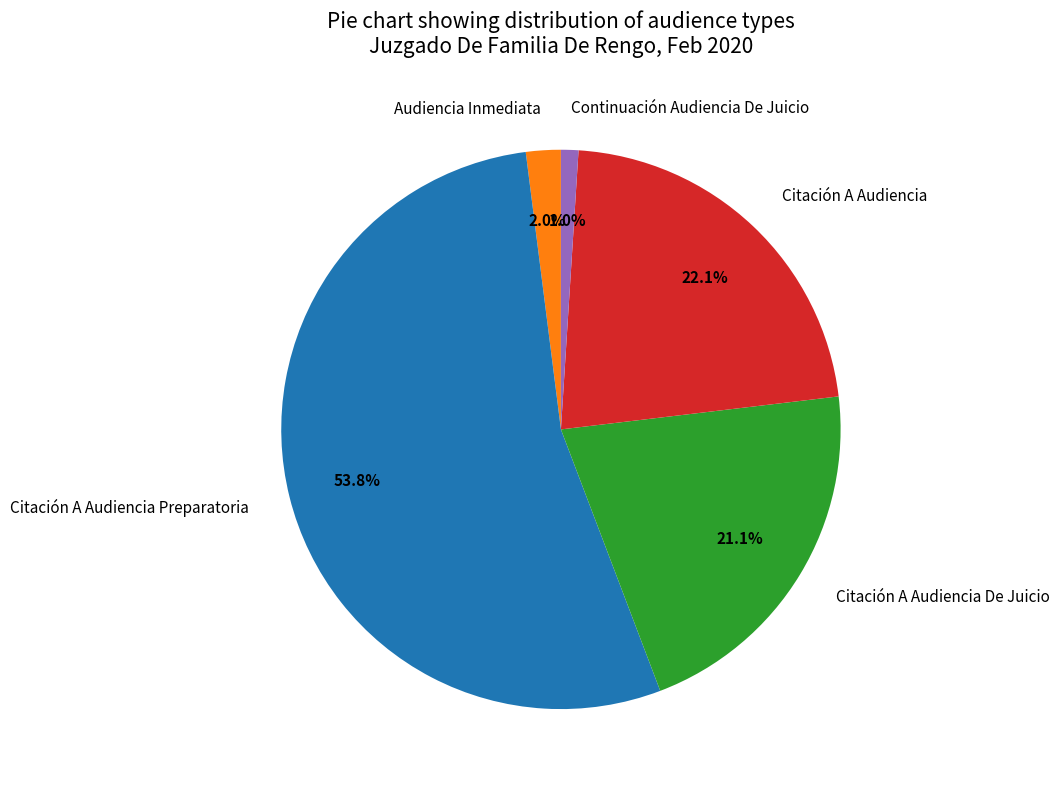

The Citación A Audiencia Preparatoria slice represents 54% of the pie. True or false?

True